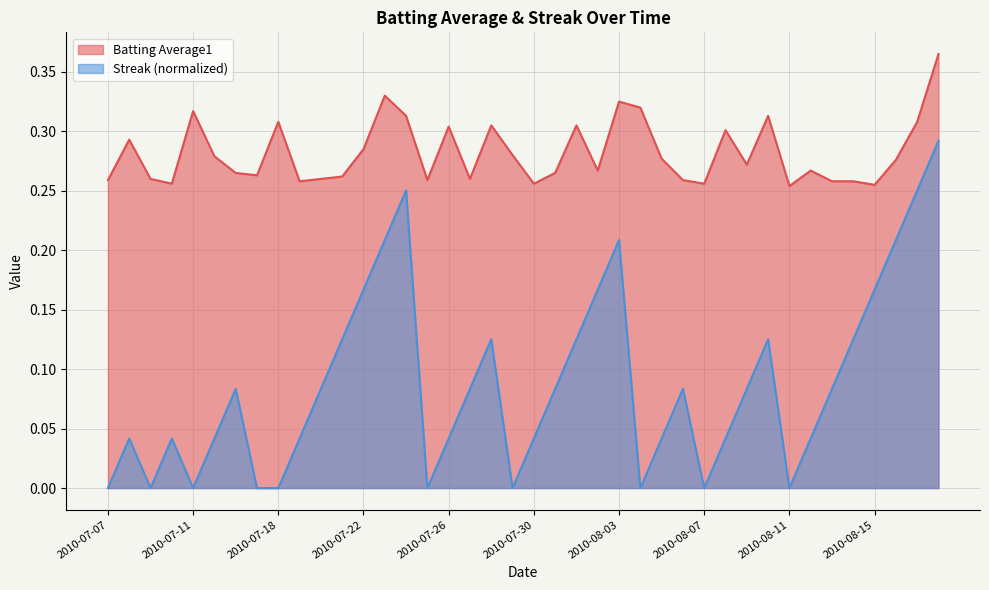

Between 2010-07-31 and 2010-07-25, which is larger?

2010-07-31